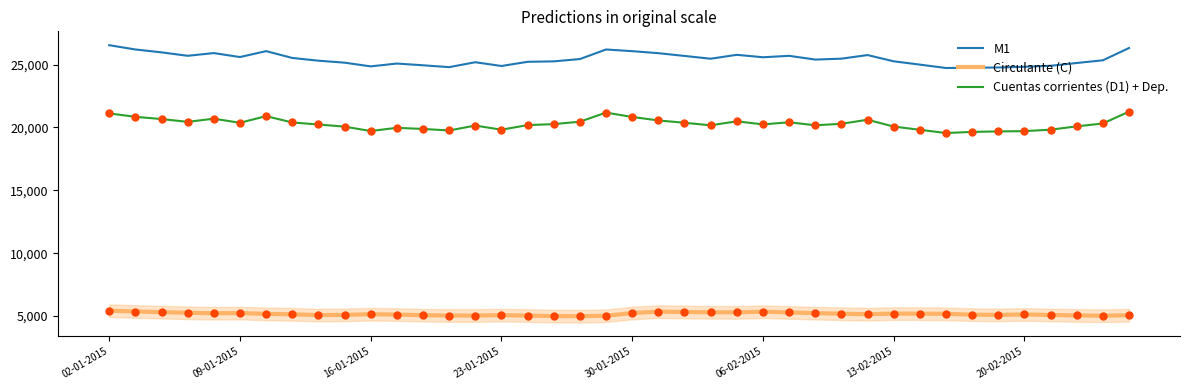

True or false: Circulante (C) and Cuentas corrientes (D1) + Dep. cross at least once.

False